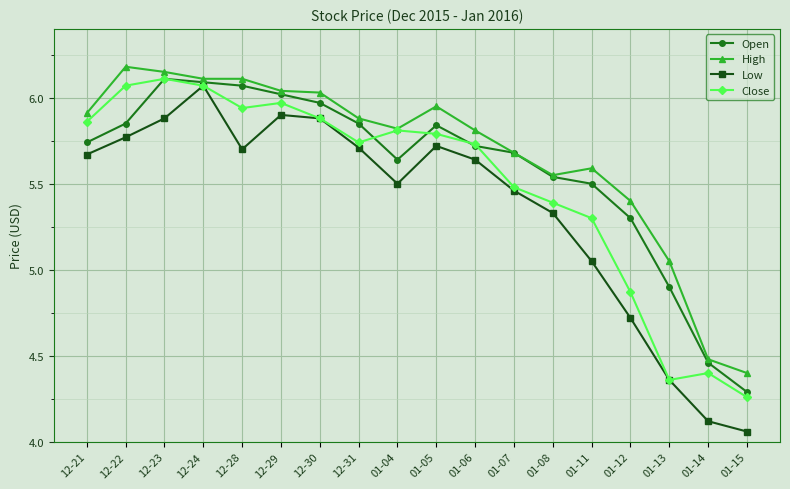

Is the value of Open at 01-15 greater than the value of Low at 12-22?

No